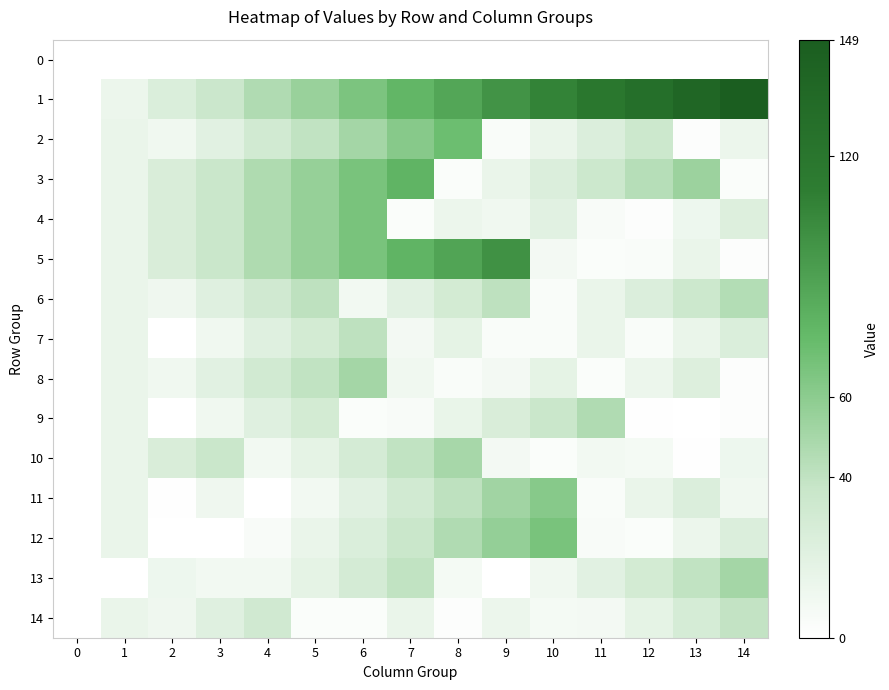

Which series has the largest range (max minus min)?

row_1